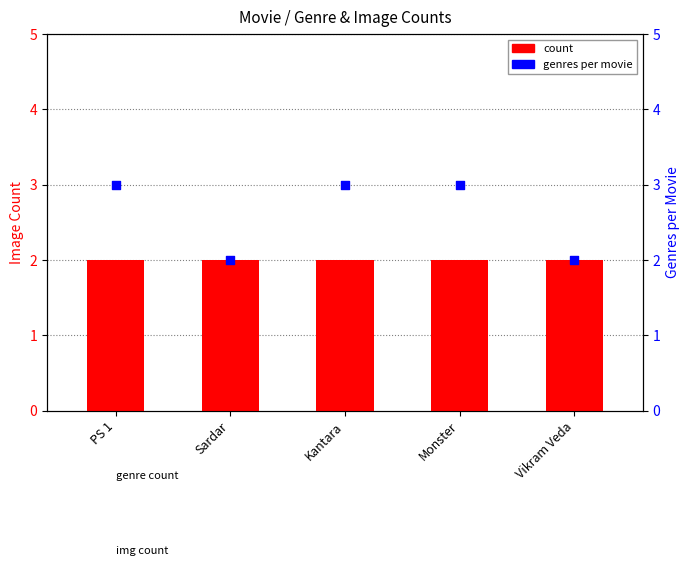

Which series contains the lowest Y value?

count